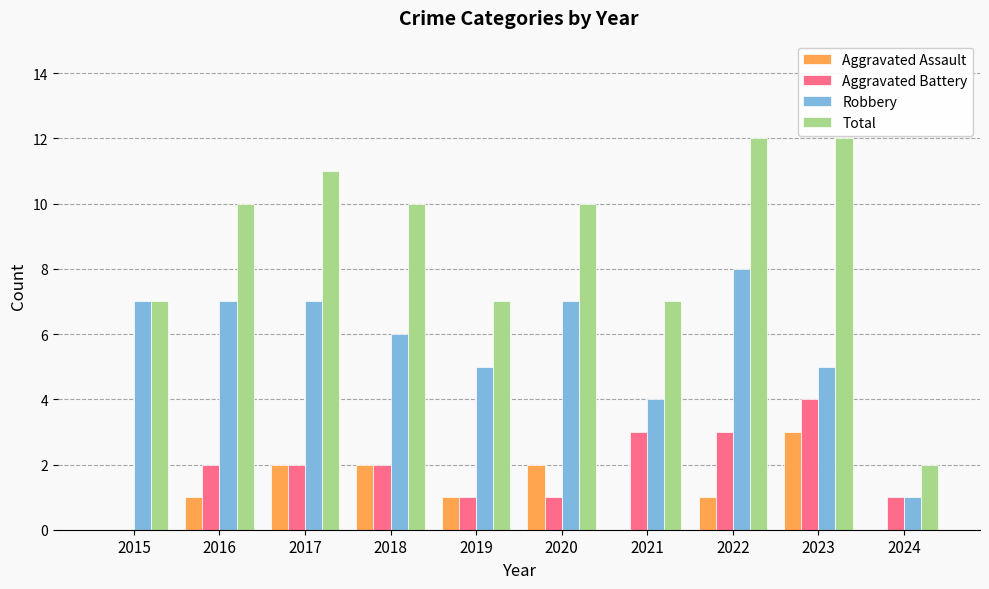

What is the highest value of the Robbery series?

8